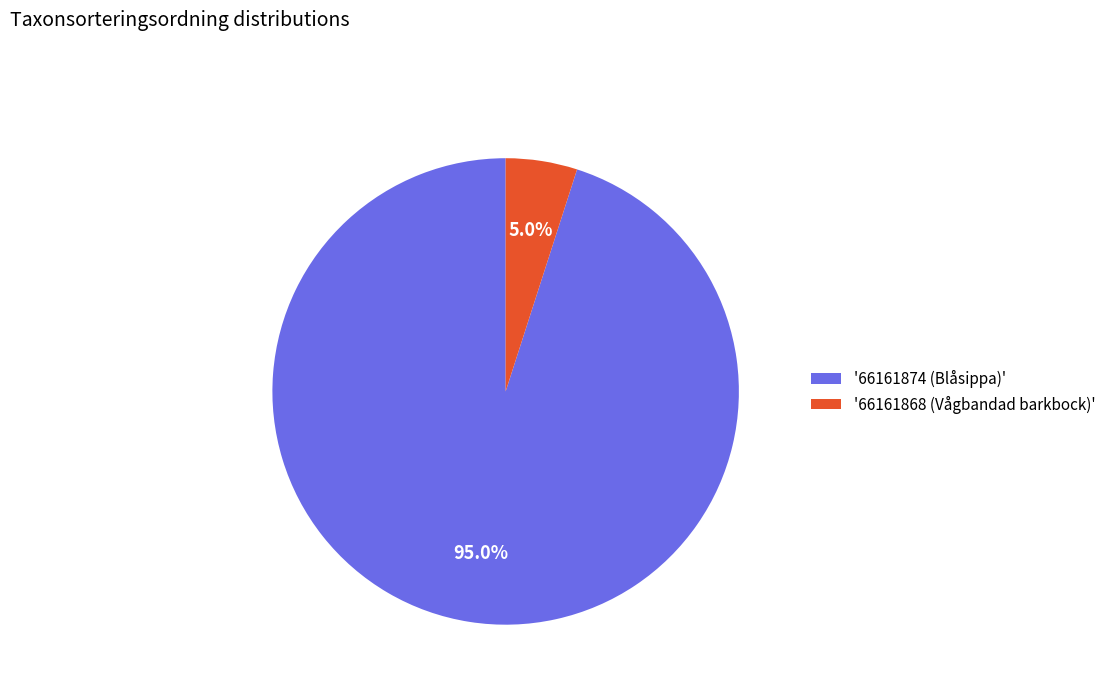

Rank the categories by value from highest to lowest.

'66161874 (Blåsippa)', '66161868 (Vågbandad barkbock)'